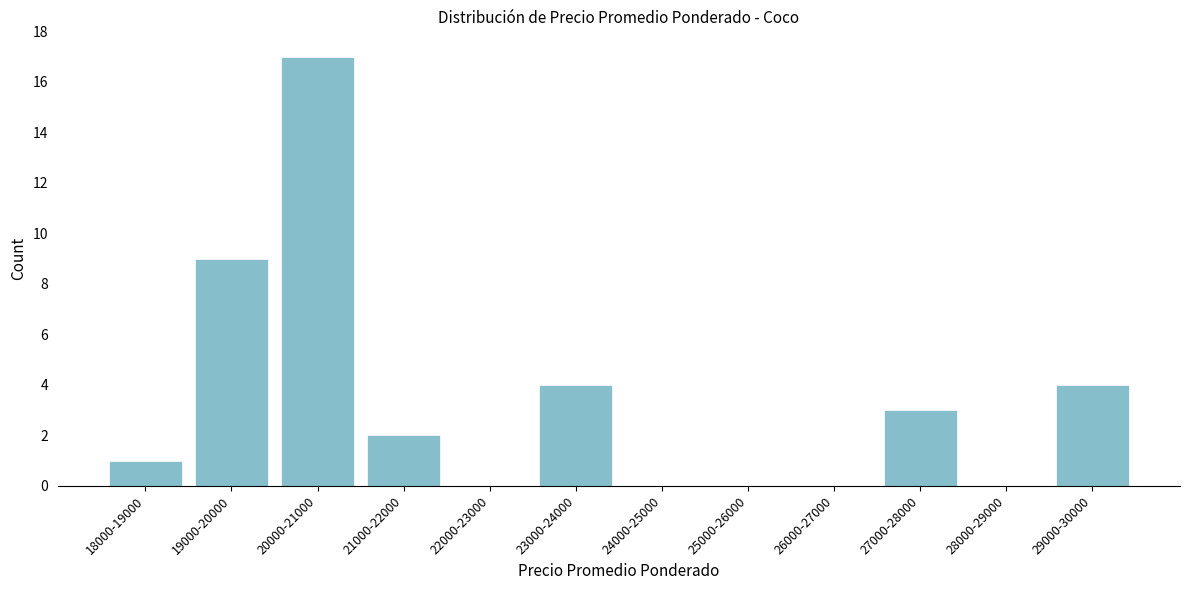

Reading right to left, list all the values displayed in this chart.

29000-30000=4	28000-29000=0	27000-28000=3	26000-27000=0	25000-26000=0	24000-25000=0	23000-24000=4	22000-23000=0	21000-22000=2	20000-21000=17	19000-20000=9	18000-19000=1